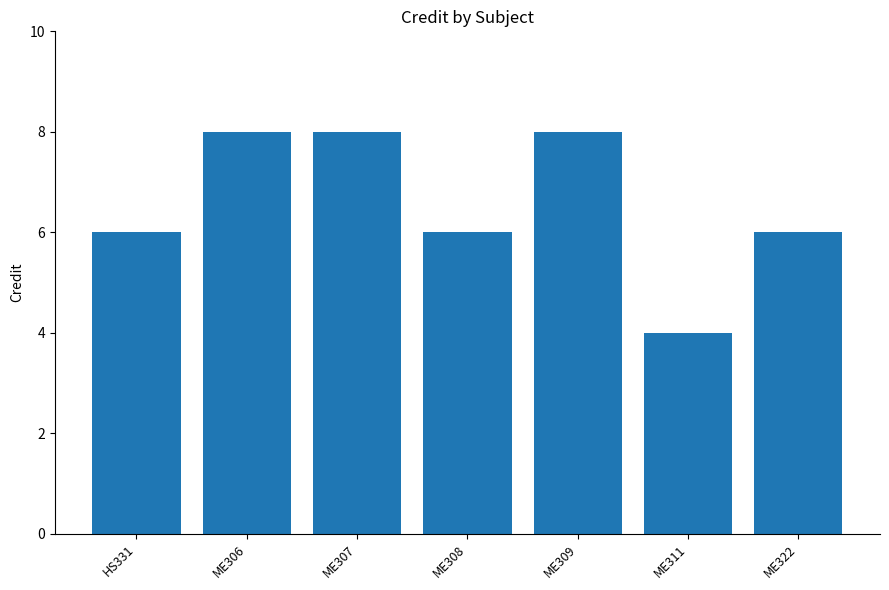

The chart shows a value of 4 at ME311. True or false?

True